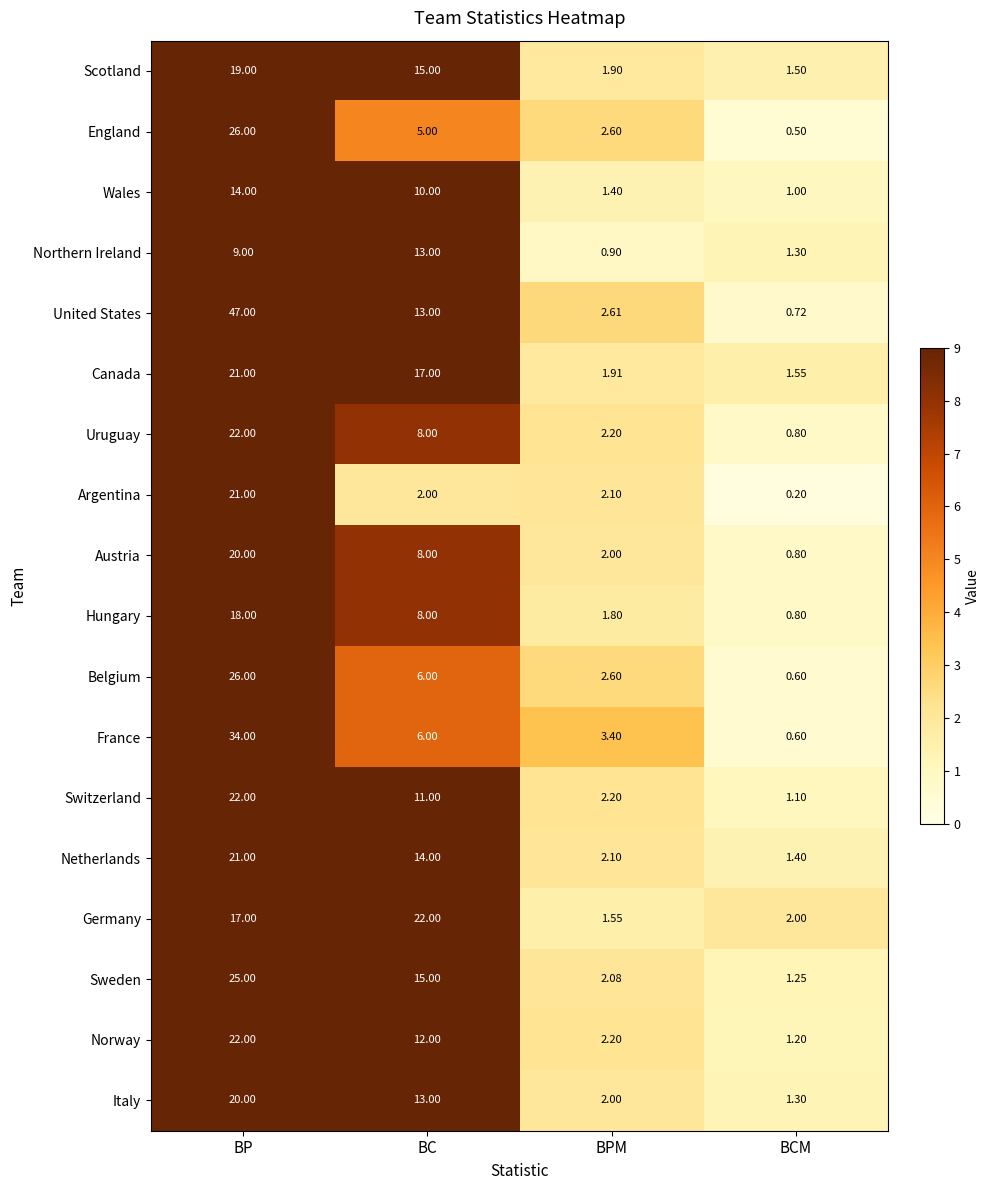

Which series has the largest total across all categories?

United States